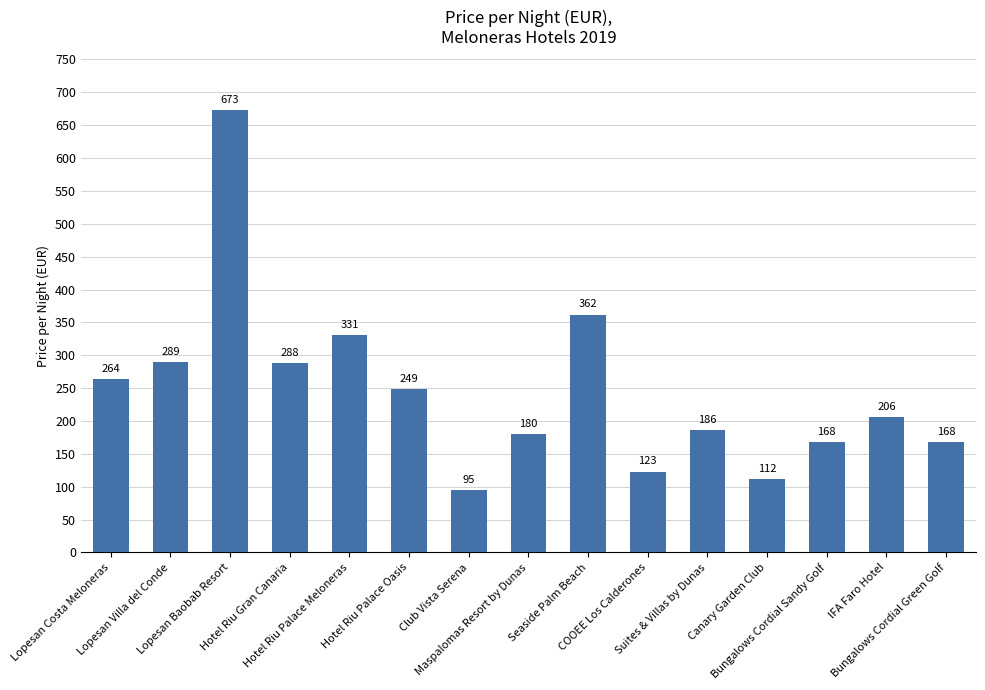

What is the change in value from Lopesan Baobab Resort to COOEE Los Calderones?

-550